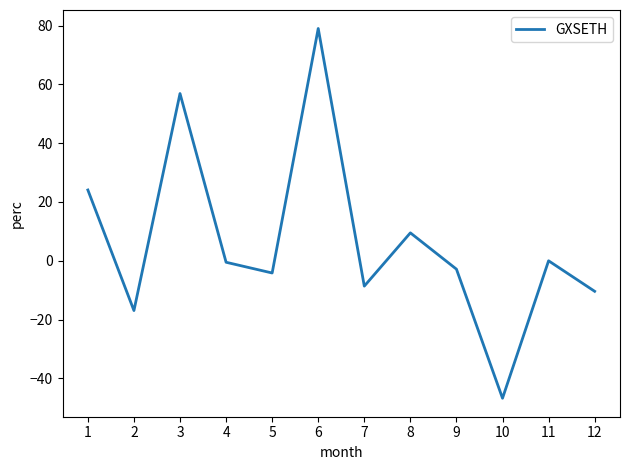

What is the minimum value shown in the chart?

-46.7